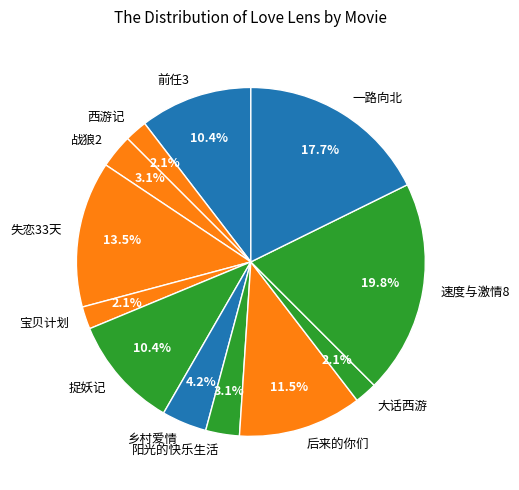

Do 一路向北 and 大话西游 together represent more than half of the pie?

No